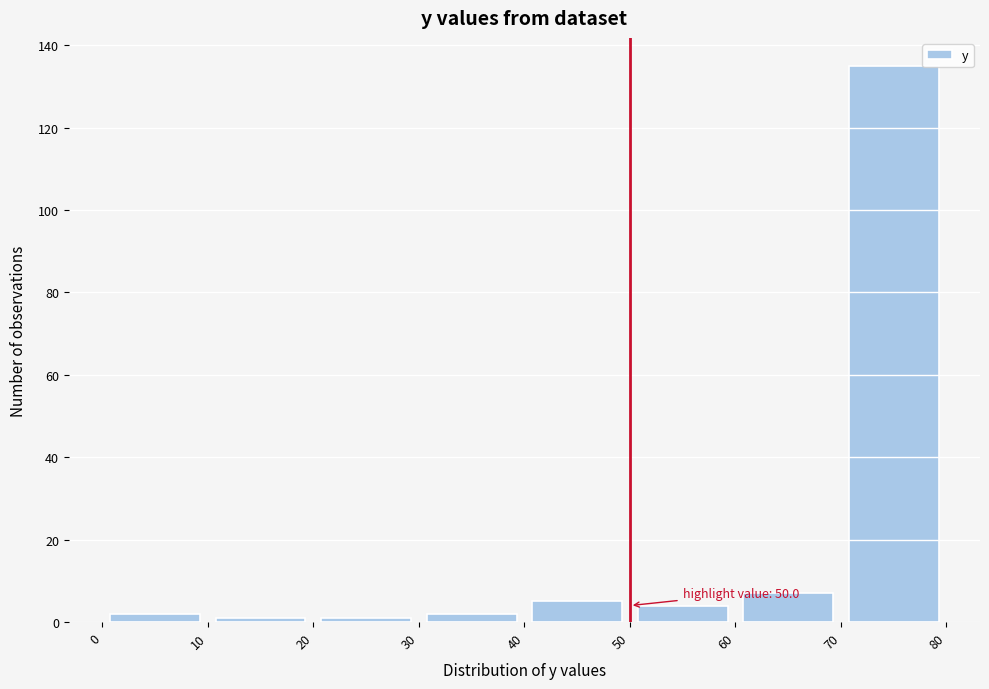

Over which range of the x-axis is the bar tallest?

70 to 80